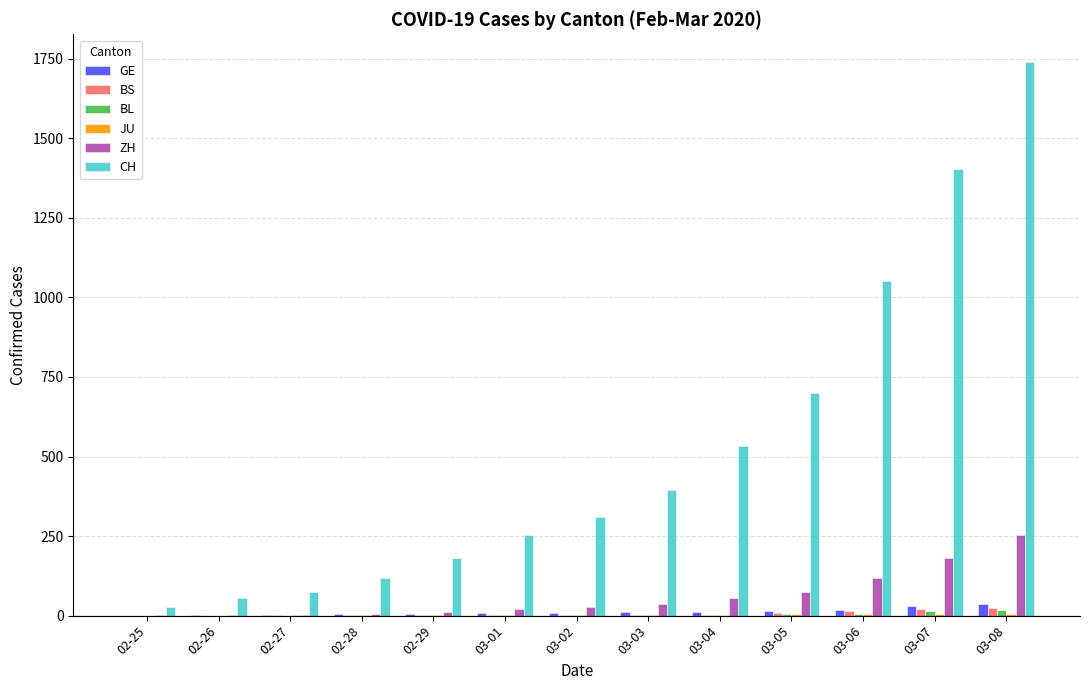

Which series changed the most between 03-06 and 03-07?

CH